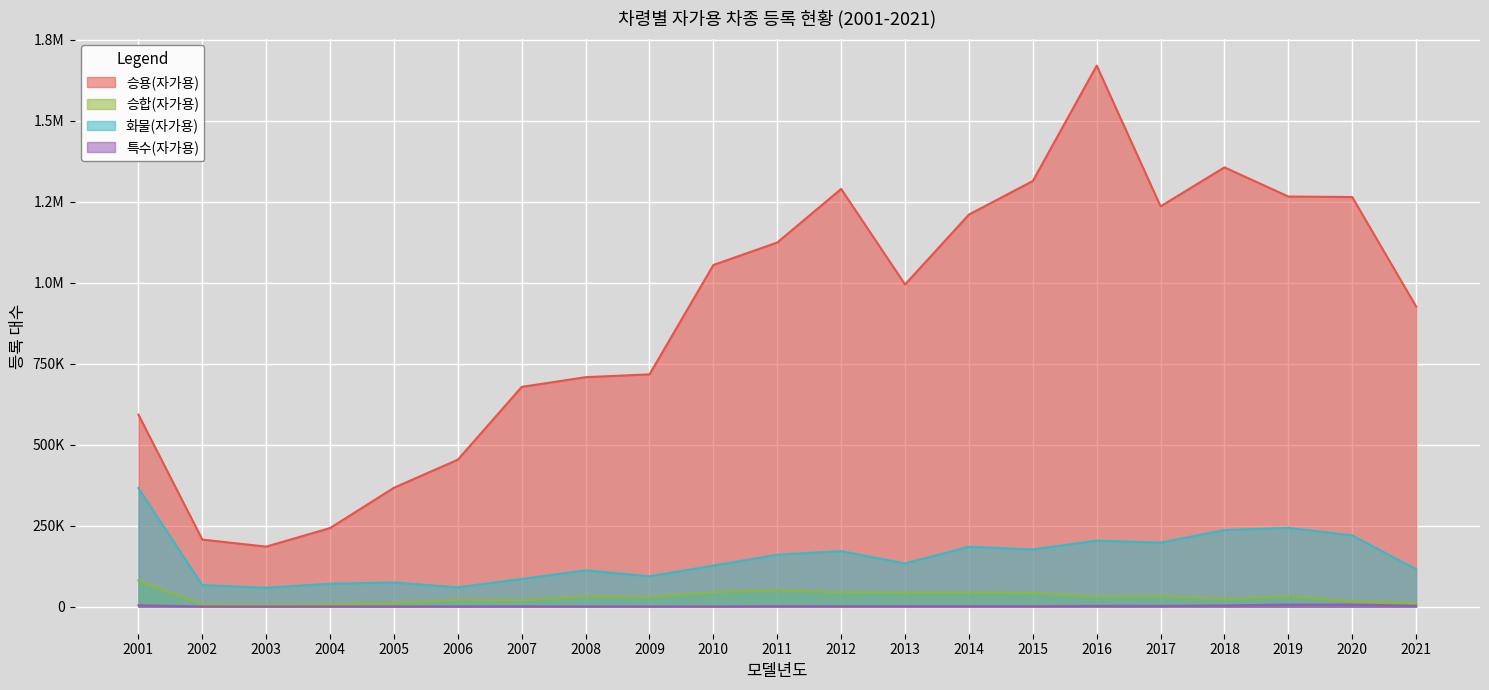

What are all the series names shown in the legend?

승용(자가용), 승합(자가용), 화물(자가용), 특수(자가용)